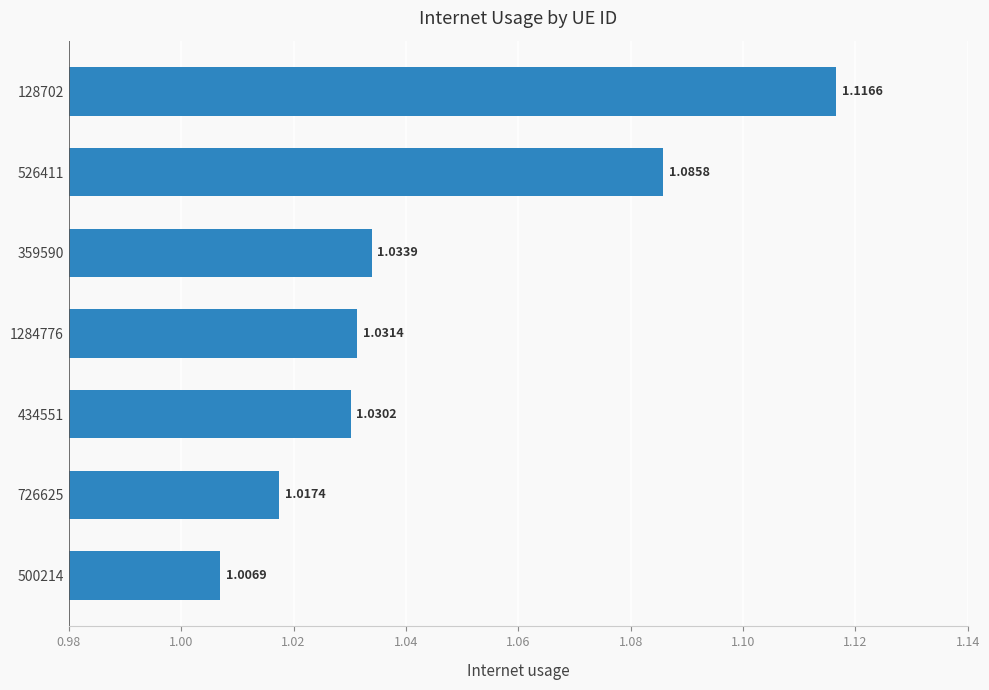

Which has a higher value, 500214 or 726625?

726625